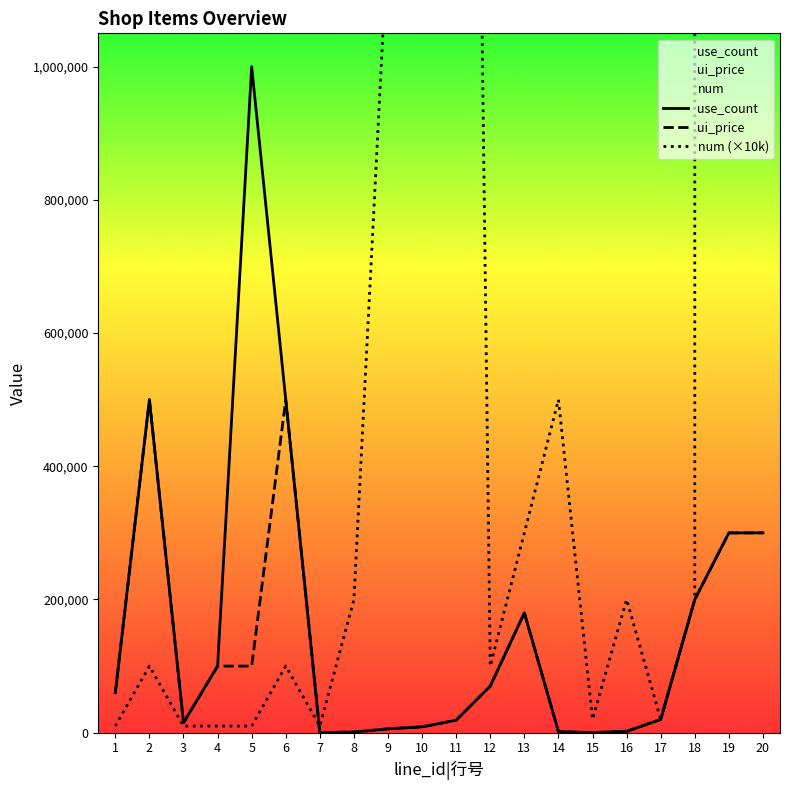

Reading left to right, transcribe all the data shown in this chart.

use_count: 60000	500000	15000	100000	1000000	500000	100	1000	5800	8800	18800	70000	180000	1500	200	2000	20000	200000	300000	300000
ui_price: 60000	500000	15000	100000	100000	500000	100	1000	5800	8800	18800	70000	180000	1500	200	2000	20000	200000	300000	300000
num (×10k): 10000	100000	10000	10000	10000	100000	10000	200000	1200000	1880000	4080000	100000	300000	500000	20000	200000	20000	200000	25920000000	25920000000